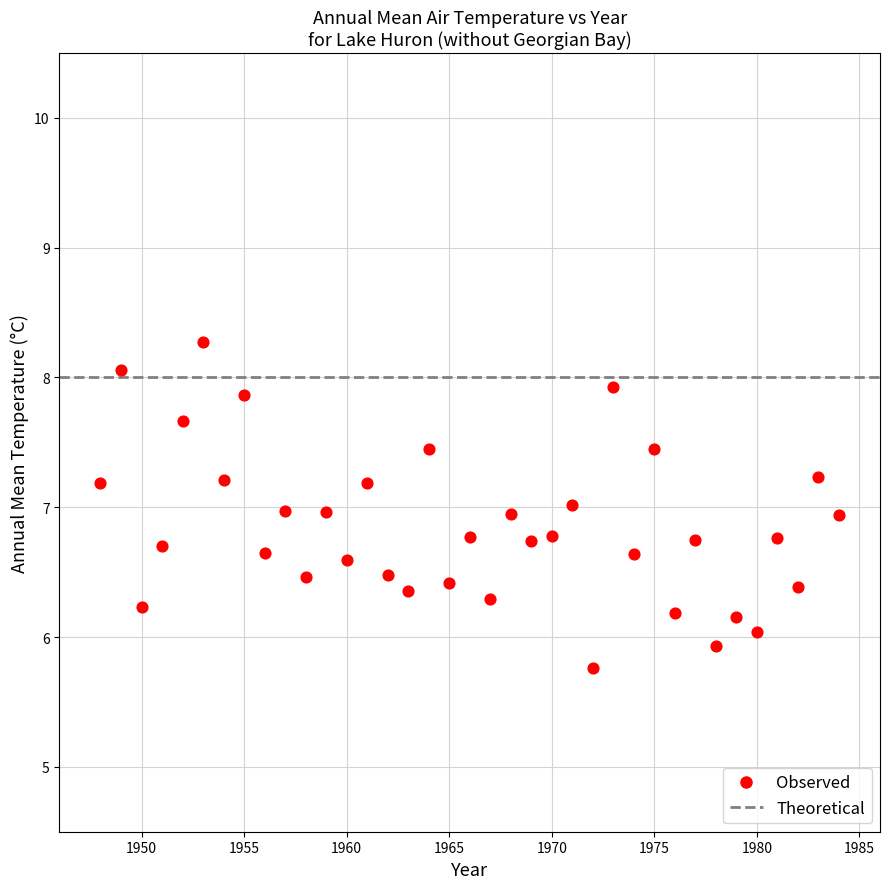

What is the range of Y values (max minus min)?

2.5